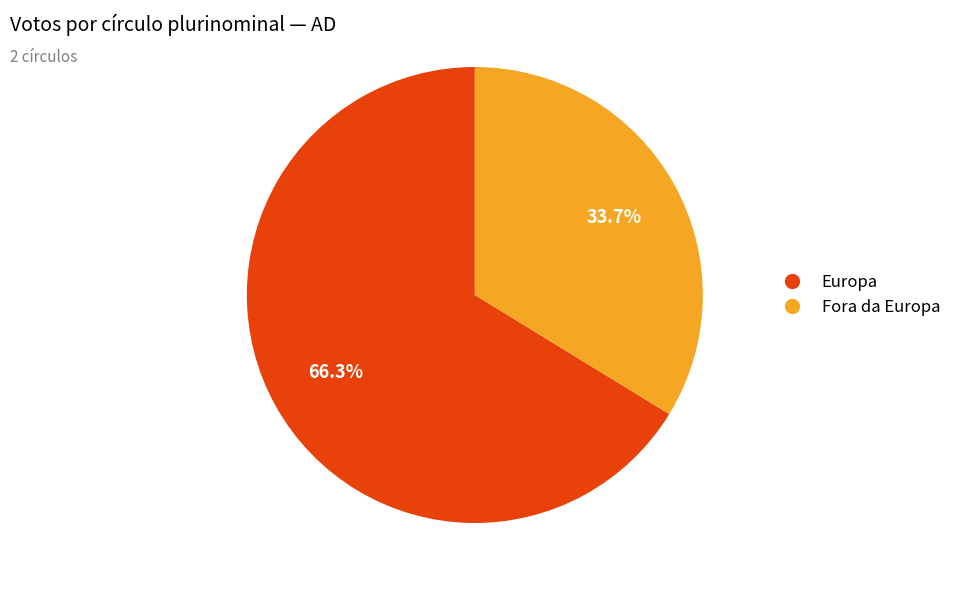

Is Fora da Europa the majority of the pie?

No